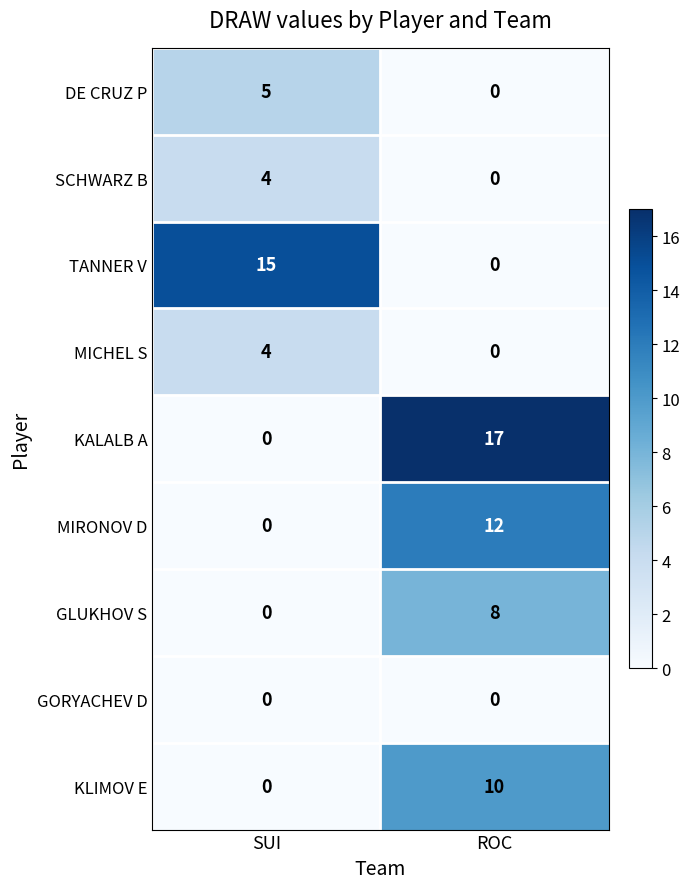

Between SUI and ROC, which series saw the biggest shift?

KALALB A